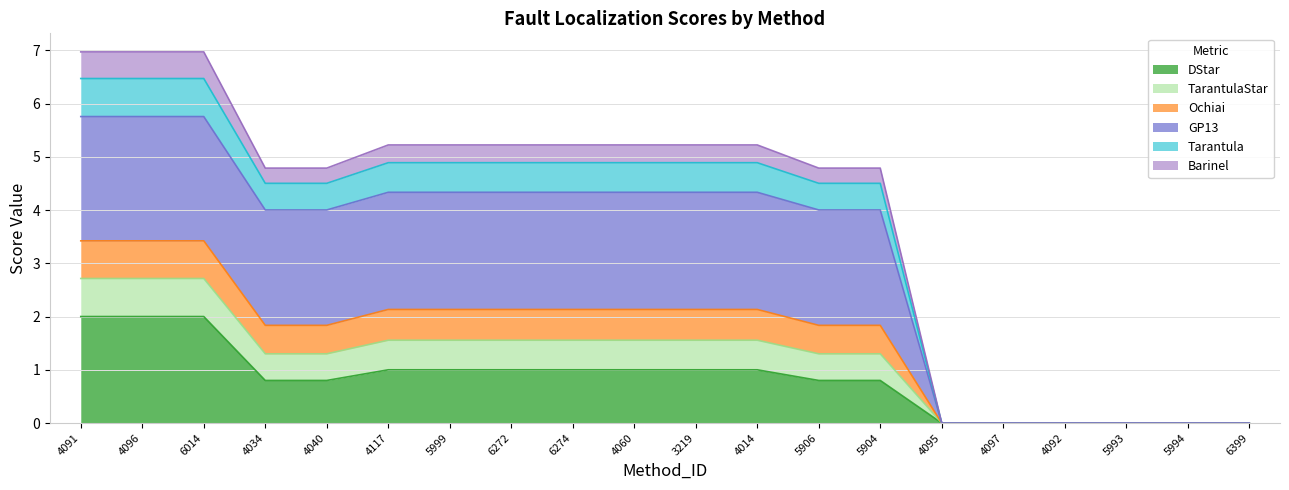

Does the chart display data point markers on the line(s)?

No